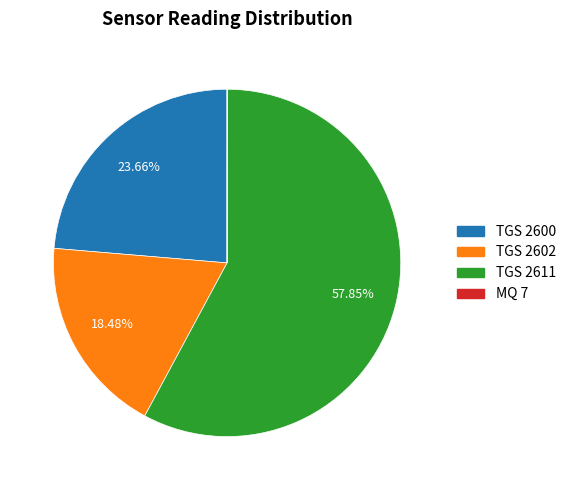

Is there any slice that represents more than half of the pie?

Yes